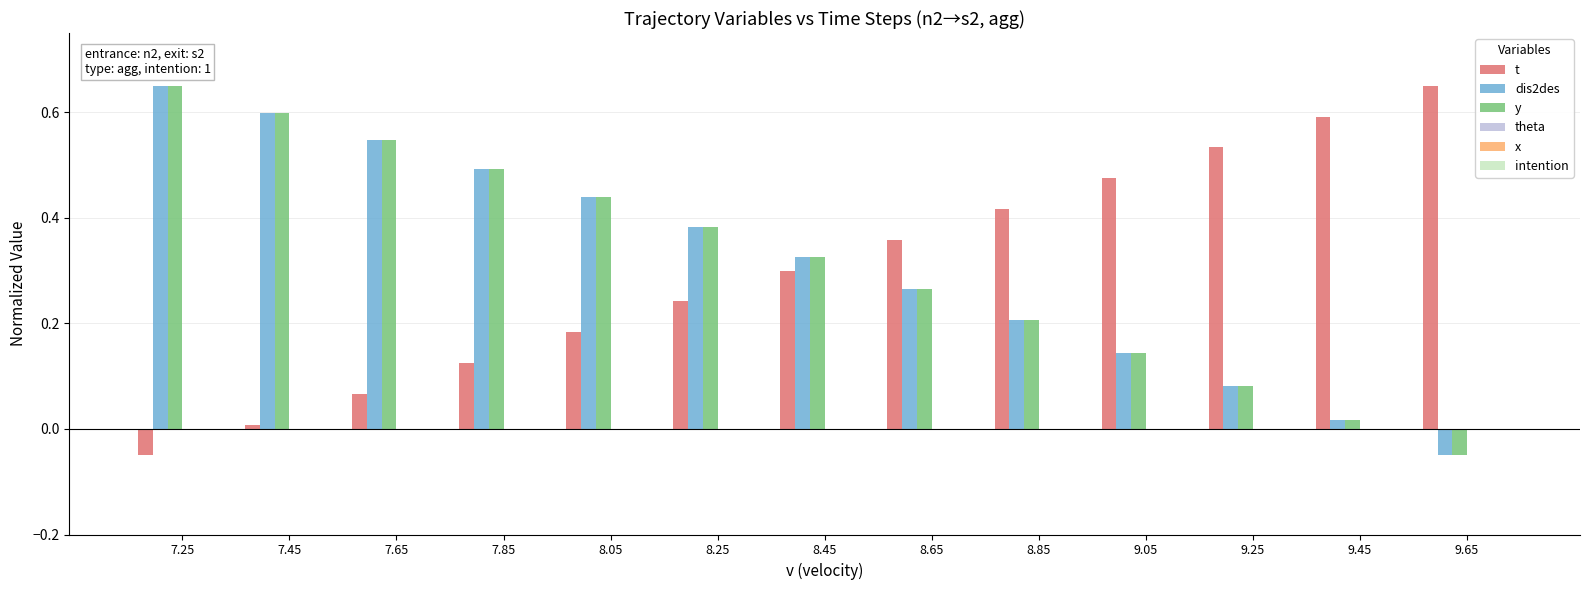

What position from the right is 8.65?

6